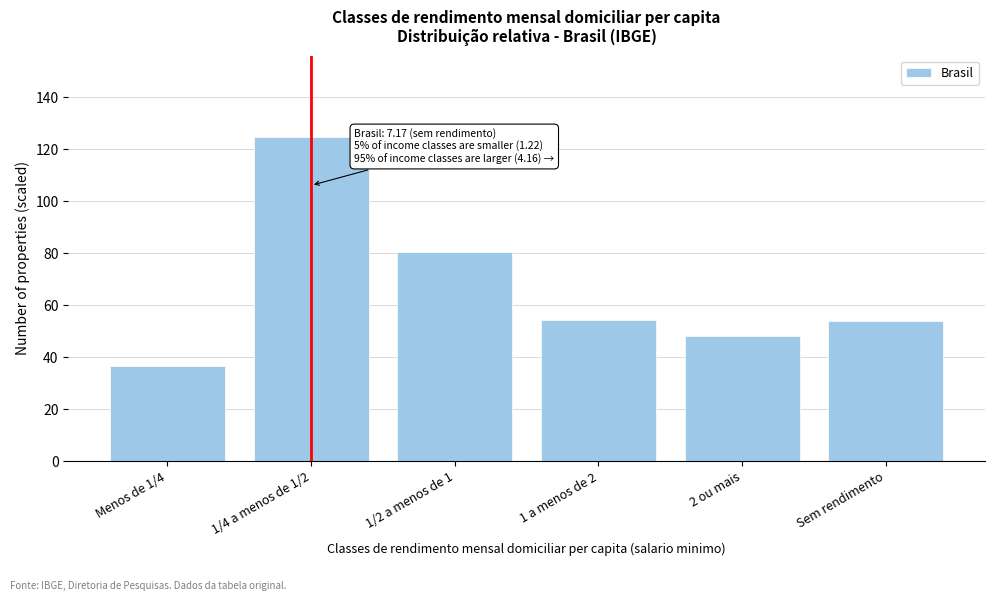

Which category has the lowest value across all series?

Menos de 1/4